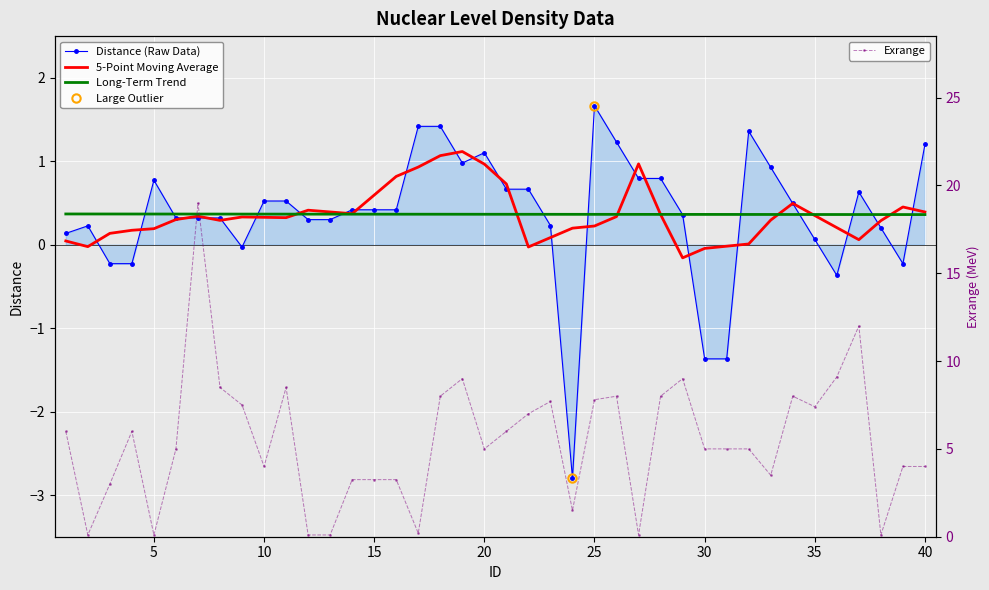

Reading right to left, extract all data points from this chart.

Distance (Raw Data): 1.2	-0.2	0.2	0.6	-0.4	0.1	0.5	0.9	1.4	-1.4	-1.4	0.4	0.8	0.8	1.2	1.7	-2.8	0.2	0.7	0.7	1.1	1.0	1.4	1.4	0.4	0.4	0.4	0.3	0.3	0.5	0.5	-0.0	0.3	0.3	0.3	0.8	-0.2	-0.2	0.2	0.1
5-Point Moving Average: 0.4	0.5	0.3	0.1	0.2	0.3	0.5	0.3	0.0	-0.0	-0.0	-0.2	0.4	1.0	0.3	0.2	0.2	0.1	-0.0	0.7	1.0	1.1	1.1	0.9	0.8	0.6	0.4	0.4	0.4	0.3	0.3	0.3	0.3	0.3	0.3	0.2	0.2	0.1	-0.0	0.0
Long-Term Trend: 0.4	0.4	0.4	0.4	0.4	0.4	0.4	0.4	0.4	0.4	0.4	0.4	0.4	0.4	0.4	0.4	0.4	0.4	0.4	0.4	0.4	0.4	0.4	0.4	0.4	0.4	0.4	0.4	0.4	0.4	0.4	0.4	0.4	0.4	0.4	0.4	0.4	0.4	0.4	0.4
Exrange: 4.0	4.0	0.1	12.0	9.1	7.4	8.0	3.5	5.0	5.0	5.0	9.0	8.0	0.1	8.0	7.8	1.5	7.7	7.0	6.0	5.0	9.0	8.0	0.2	3.2	3.2	3.2	0.1	0.1	8.5	4.0	7.5	8.5	19.0	5.0	0.1	6.0	3.0	0.1	6.0